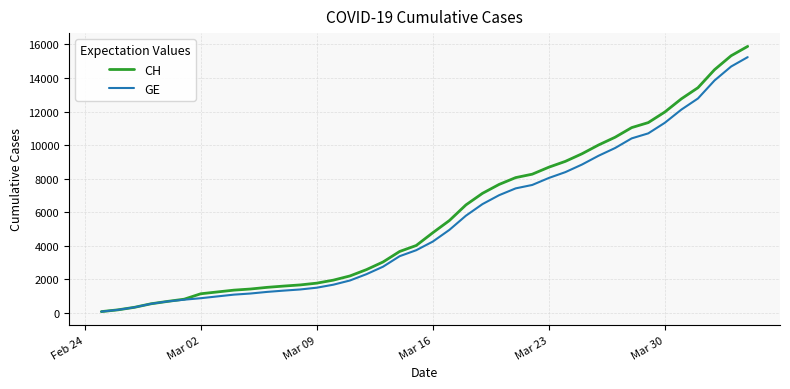

Which series has the largest range (max minus min)?

CH